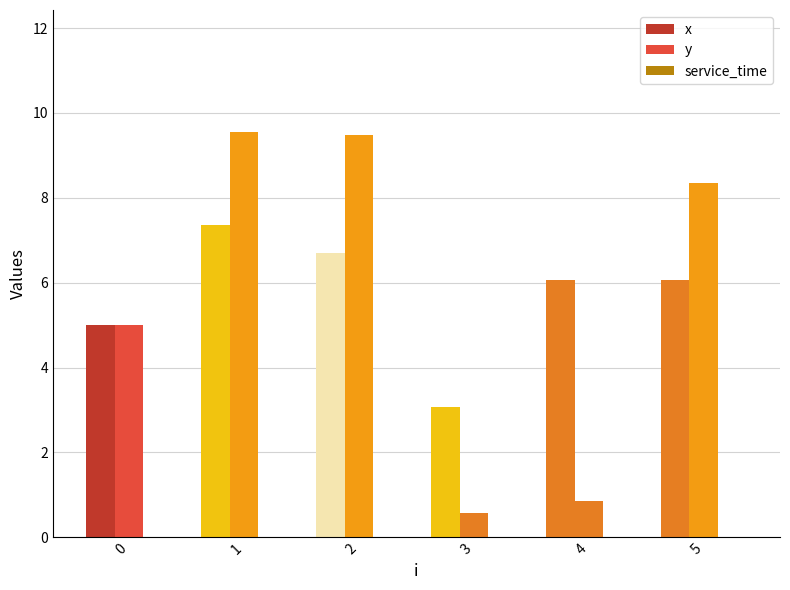

What is the average value of the y series?

5.6